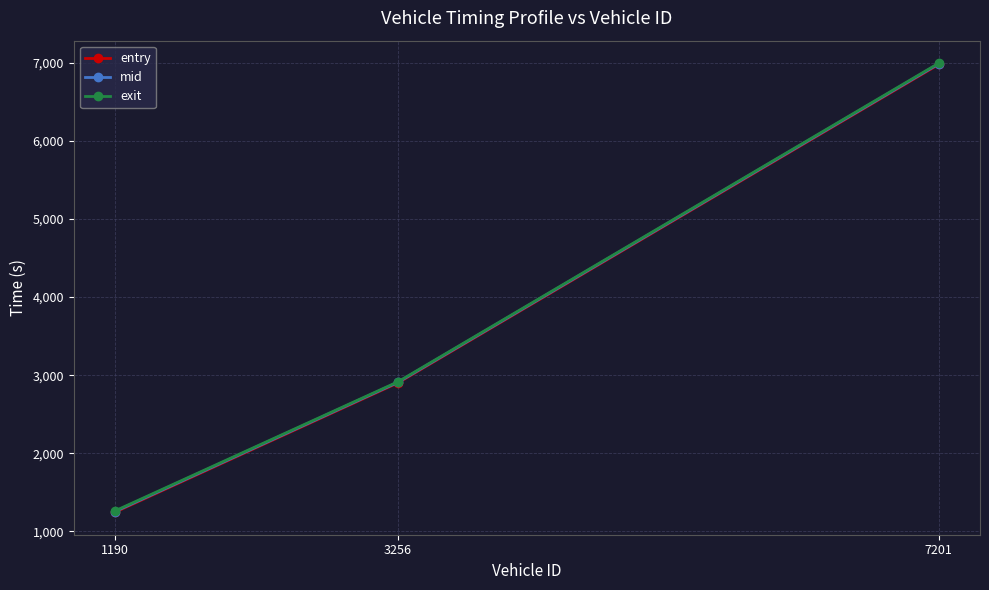

What is the average value of the mid series?

3716.9